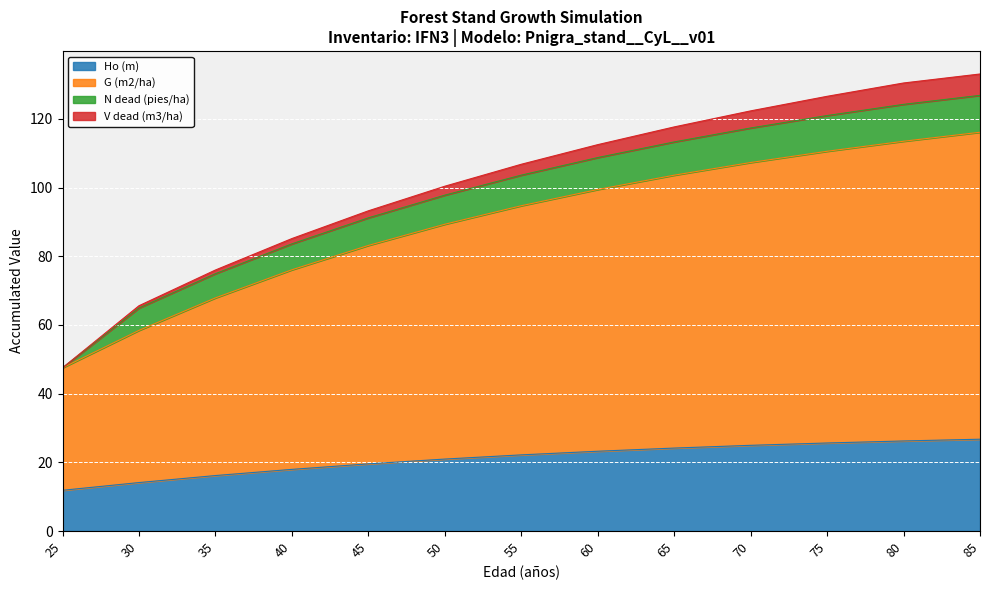

What is the total value across all series at 80?

130.4